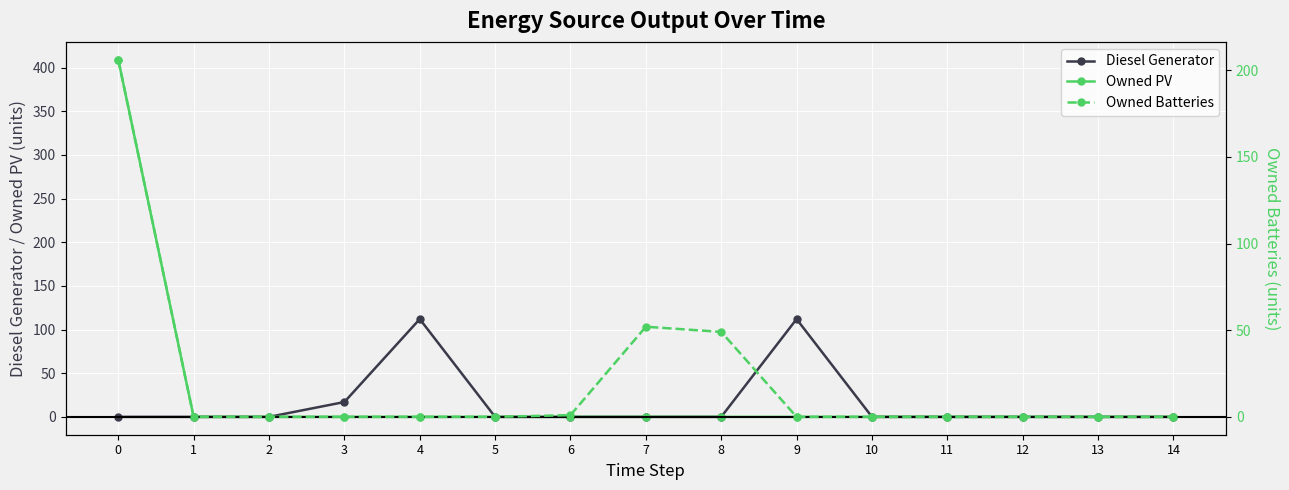

What is the difference between the maximum and minimum values in the Owned Batteries series?

206